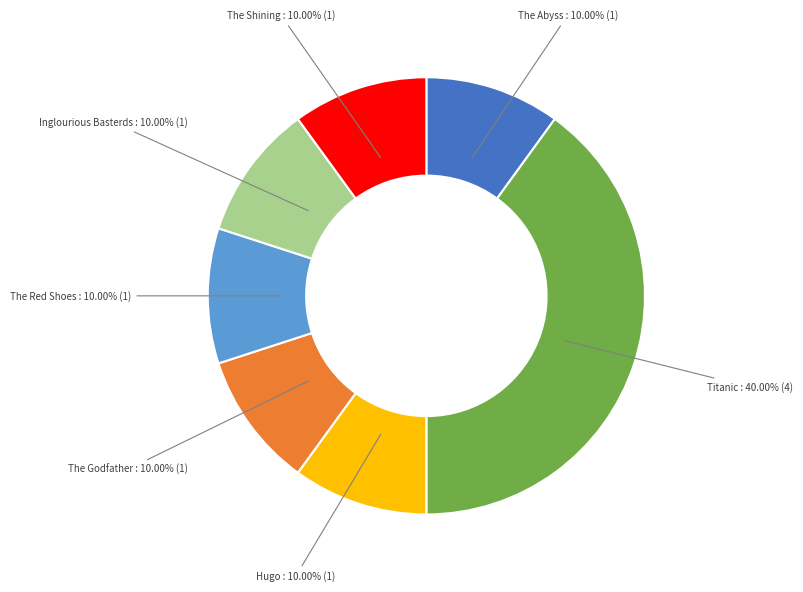

What is the largest slice in the pie chart?

Titanic : 40.00% (4)